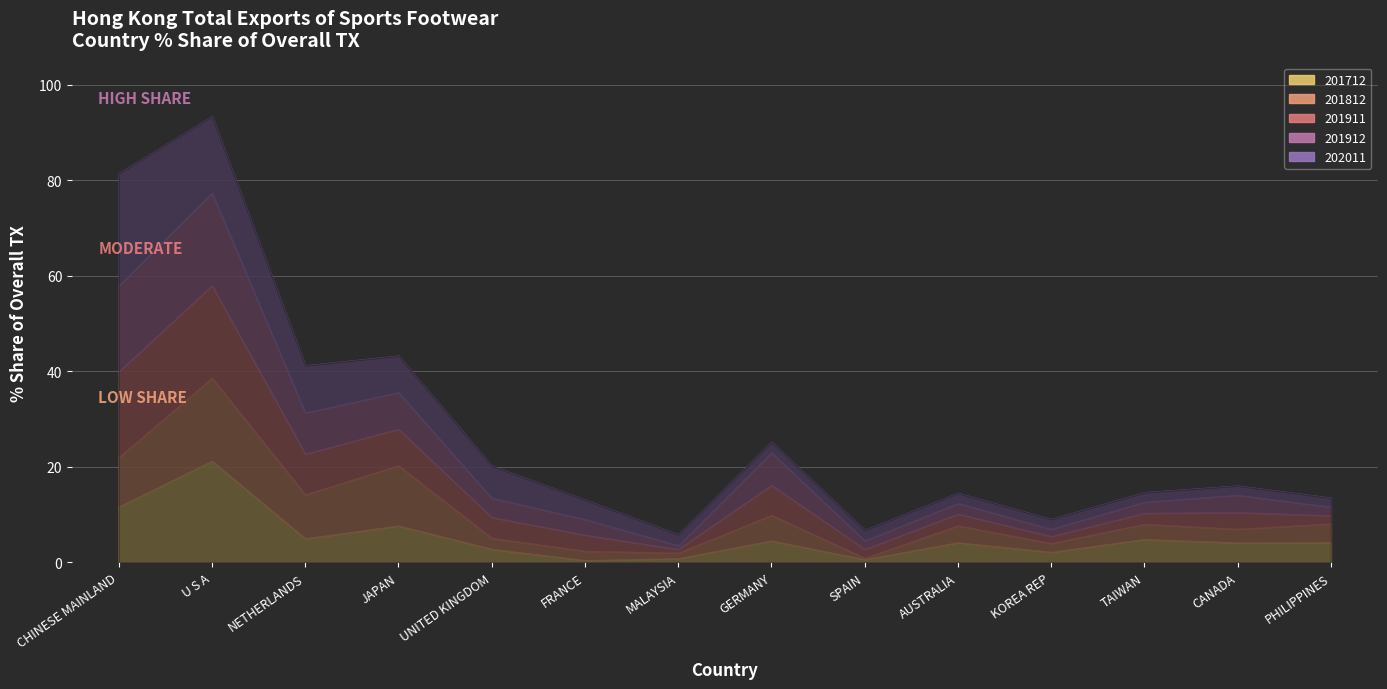

What is the greatest value displayed?

23.5